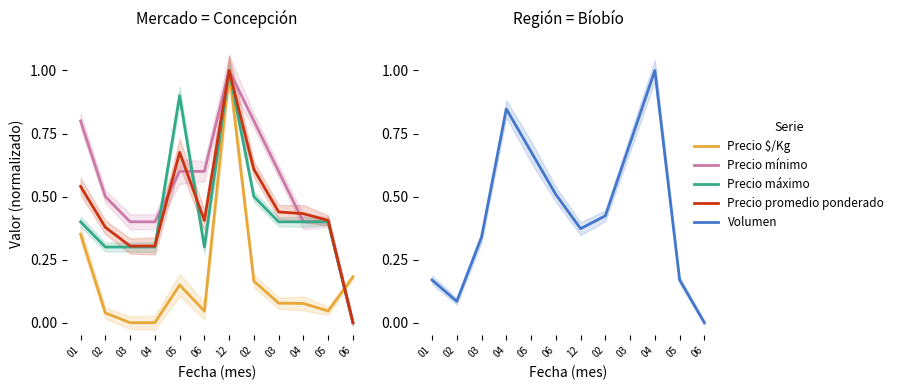

Which category has the lowest value across all series?

03